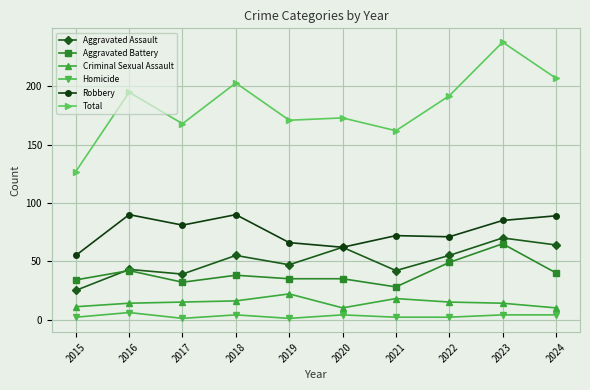

Where is the first local maximum for Aggravated Battery?

2016